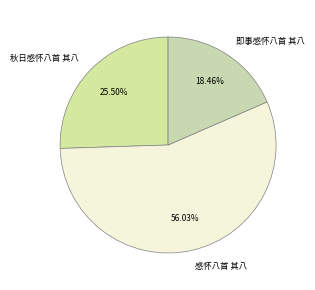

Rank the categories by value from highest to lowest.

感怀八首 其八, 秋日感怀八首 其八, 即事感怀八首 其八